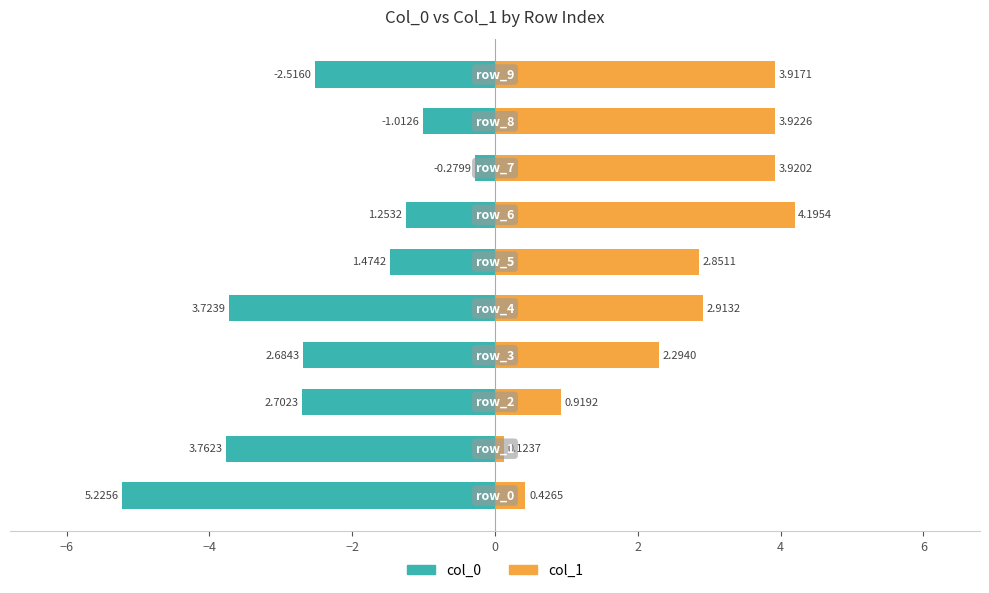

What is the minimum value for col_0?

-5.2